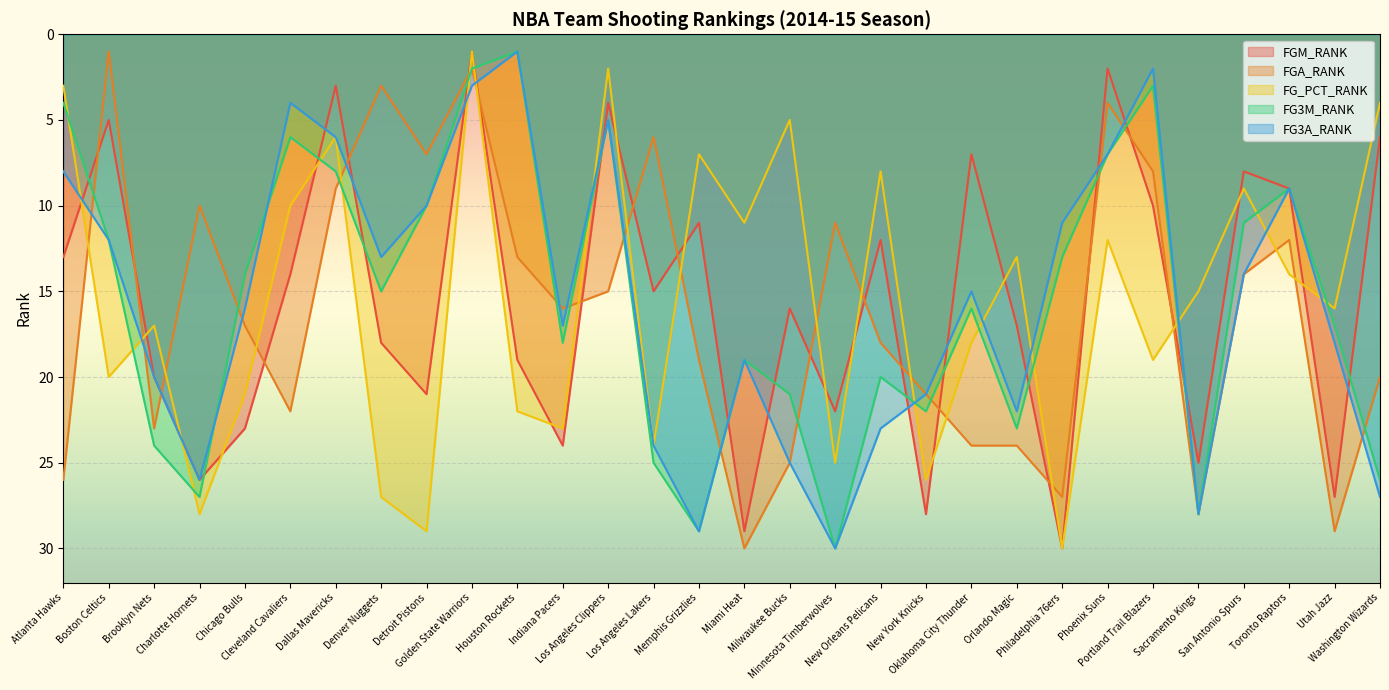

What is the lowest value of the FG3A_RANK series?

1